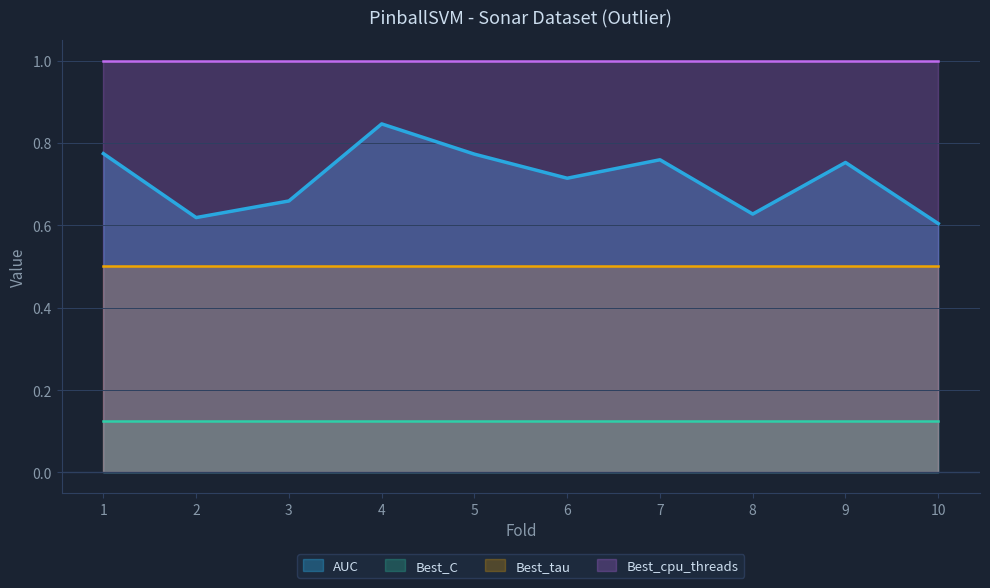

List the series in order of their overall mean, lowest first.

Best_C, Best_tau, AUC, Best_cpu_threads